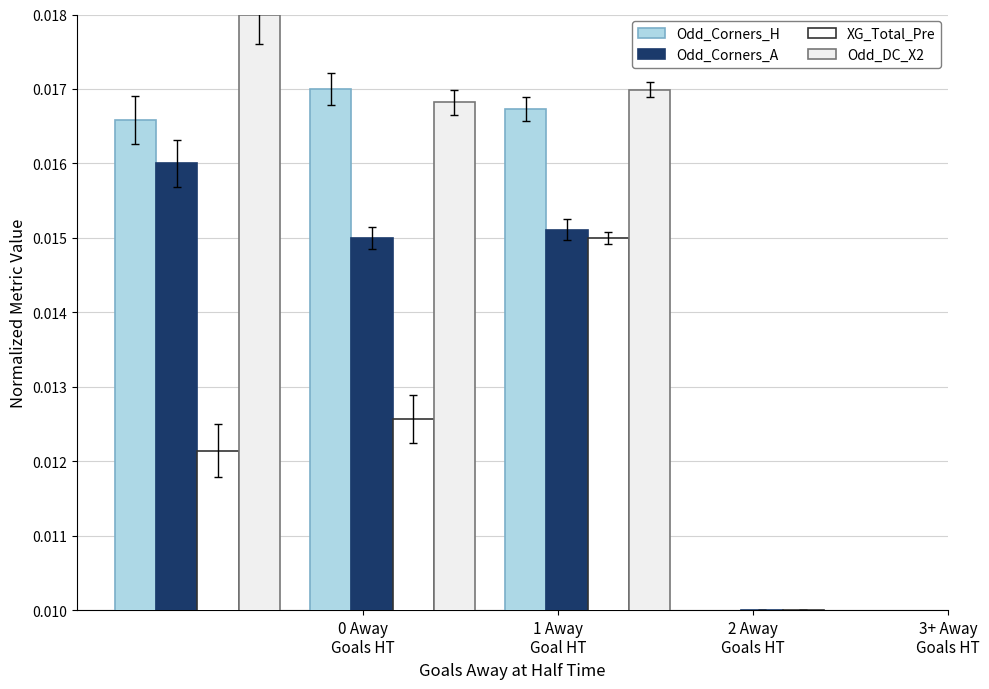

Which series has the largest total across all categories?

Odd_DC_X2